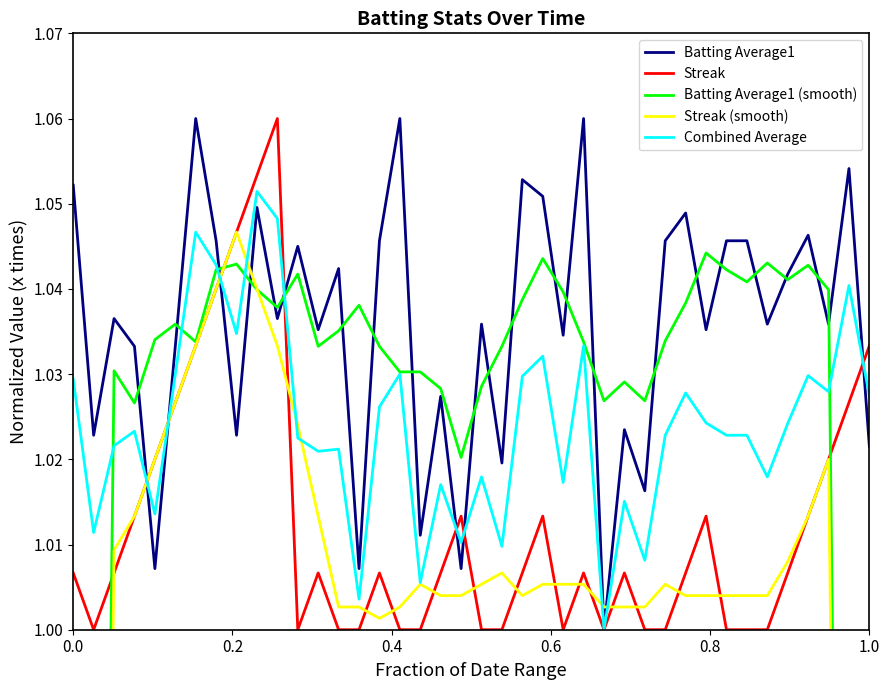

How many series are shown in this chart?

5